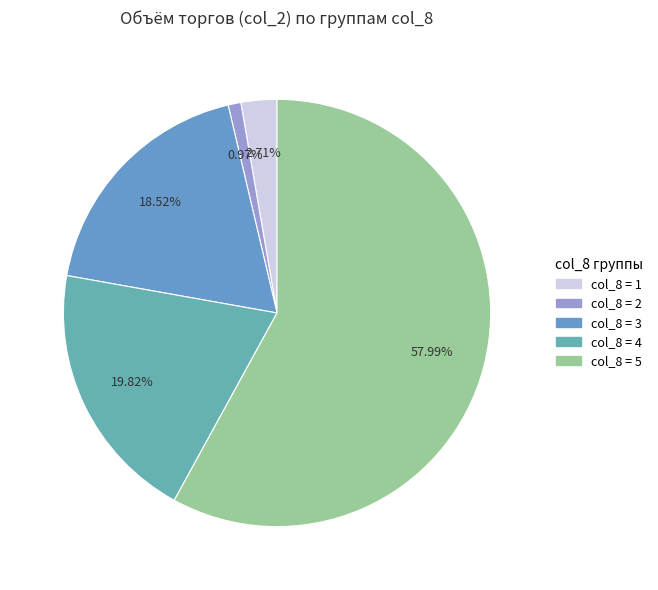

Which slice is the largest?

col_8 = 5